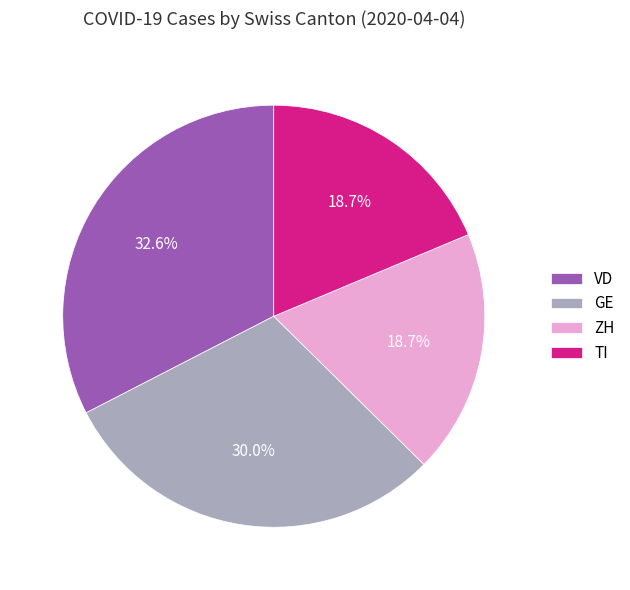

What percentage is NOT represented by TI?

81.3%